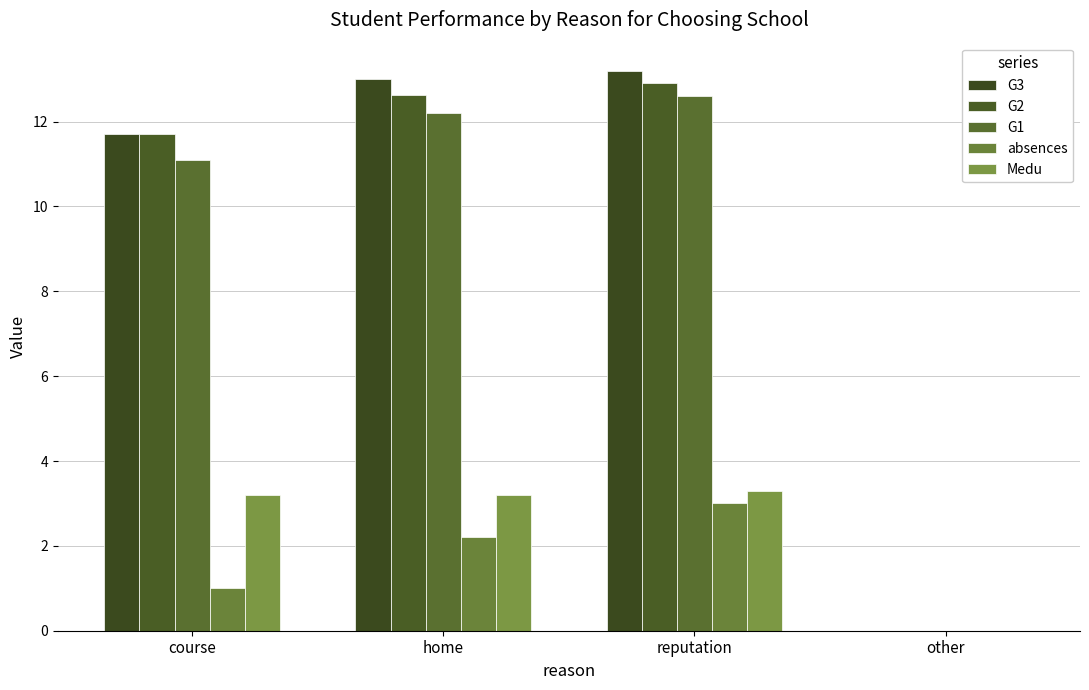

Reading left to right, transcribe all the data shown in this chart.

G3: course=11.7	home=13.0	reputation=13.2	other=0.0
G2: course=11.7	home=12.6	reputation=12.9	other=0.0
G1: course=11.1	home=12.2	reputation=12.6	other=0.0
absences: course=1.0	home=2.2	reputation=3.0	other=0.0
Medu: course=3.2	home=3.2	reputation=3.3	other=0.0